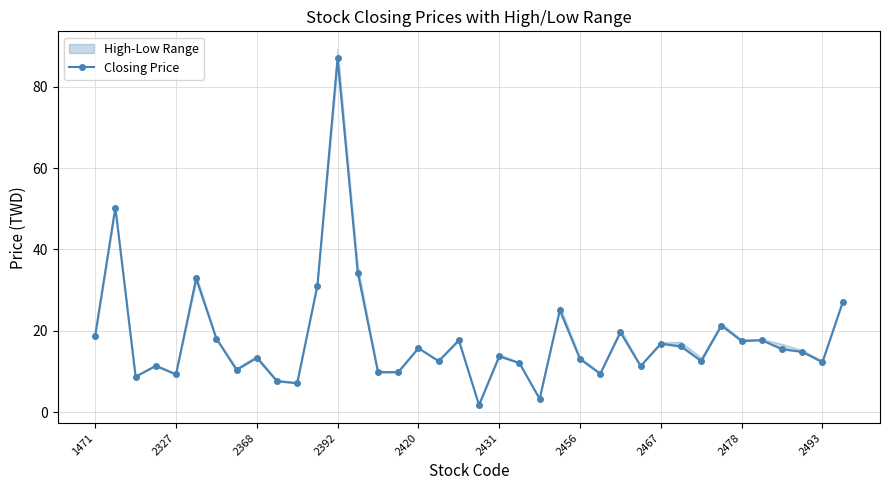

Is it true that the value at 21 is 8.1?

False